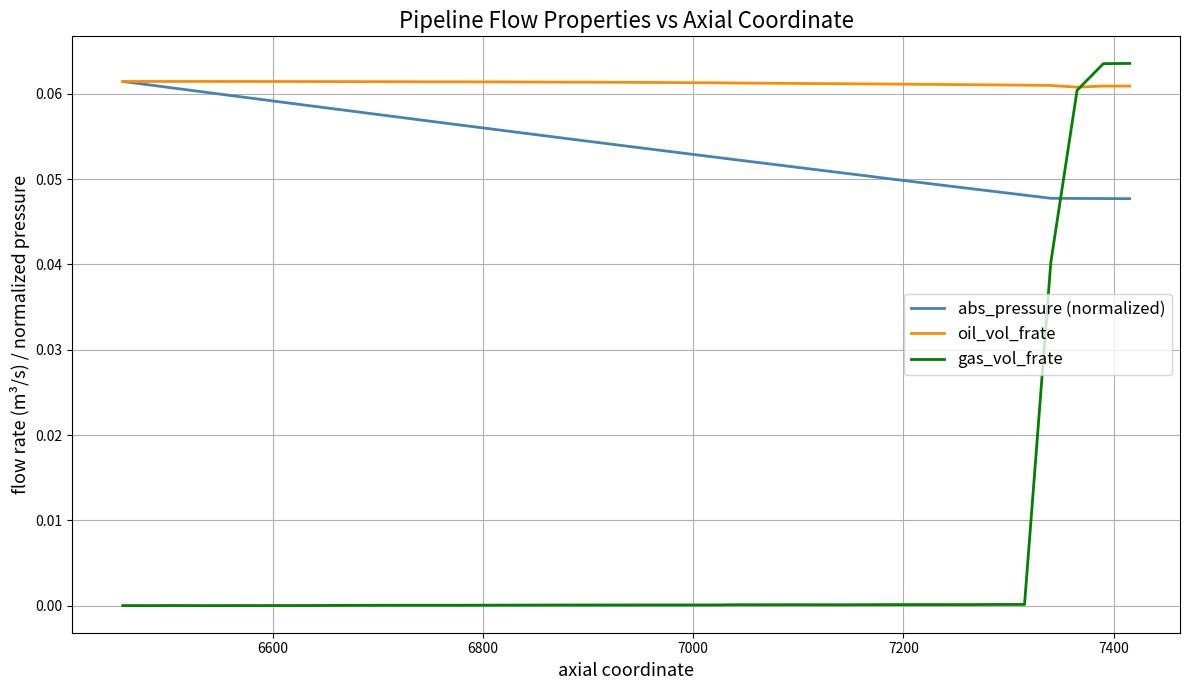

At how many categories does at least one series exceed 0?

40